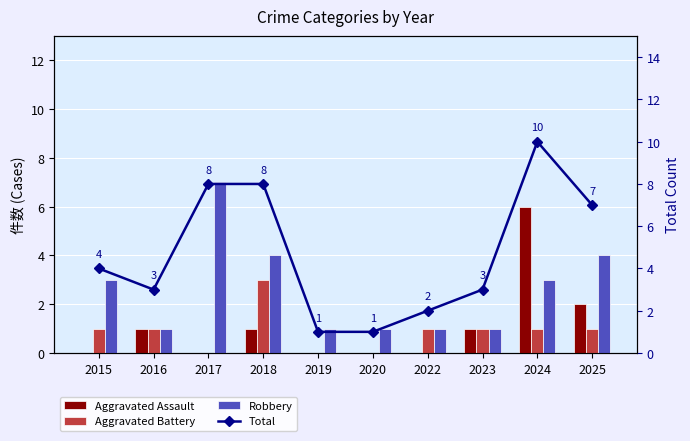

Between 2024 and 2018, which is larger?

2024